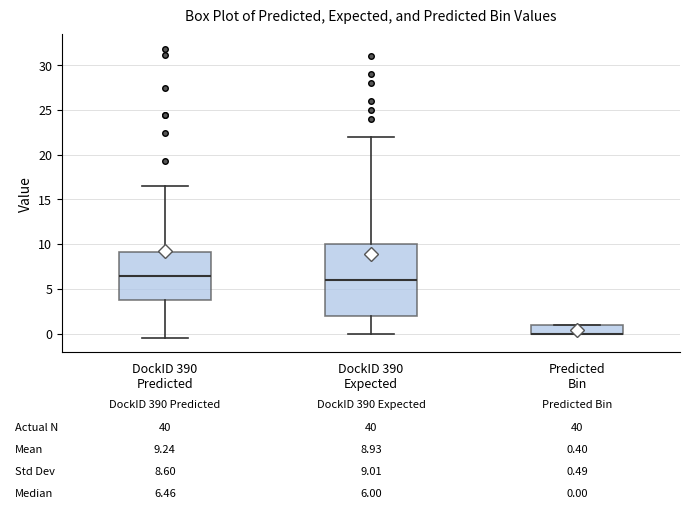

Comparing the boxes themselves (not the whiskers), which one is the tallest?

DockID 390 Expected